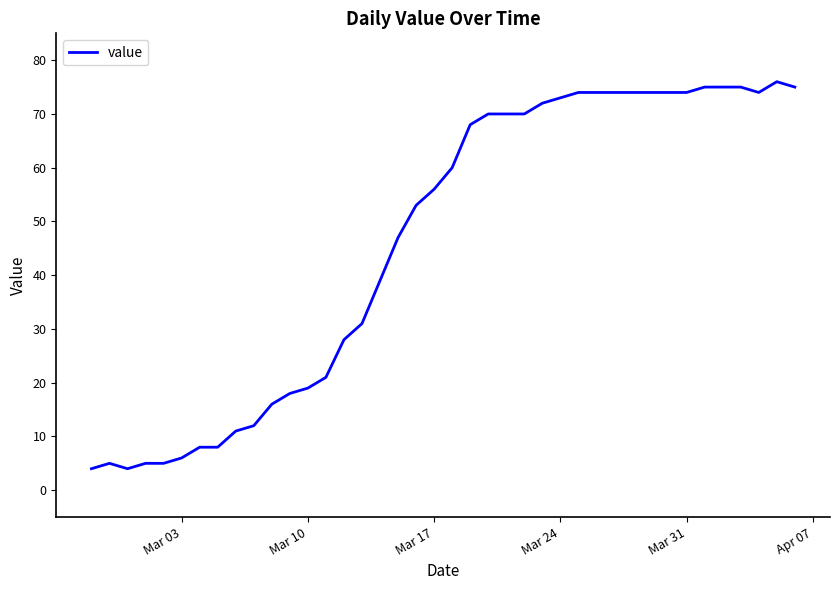

What is the greatest value displayed?

76